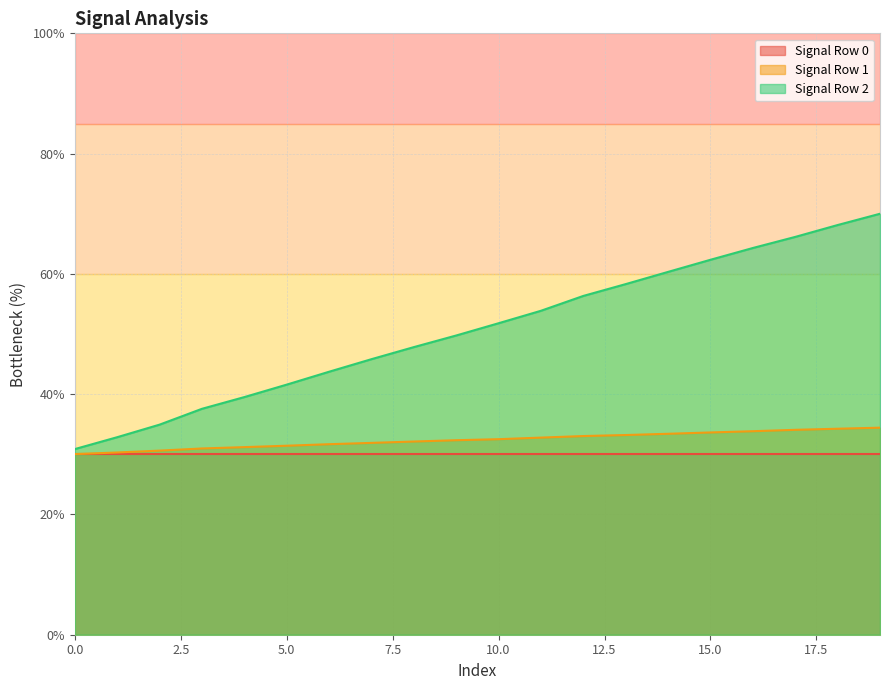

How many series are shown in this chart?

3